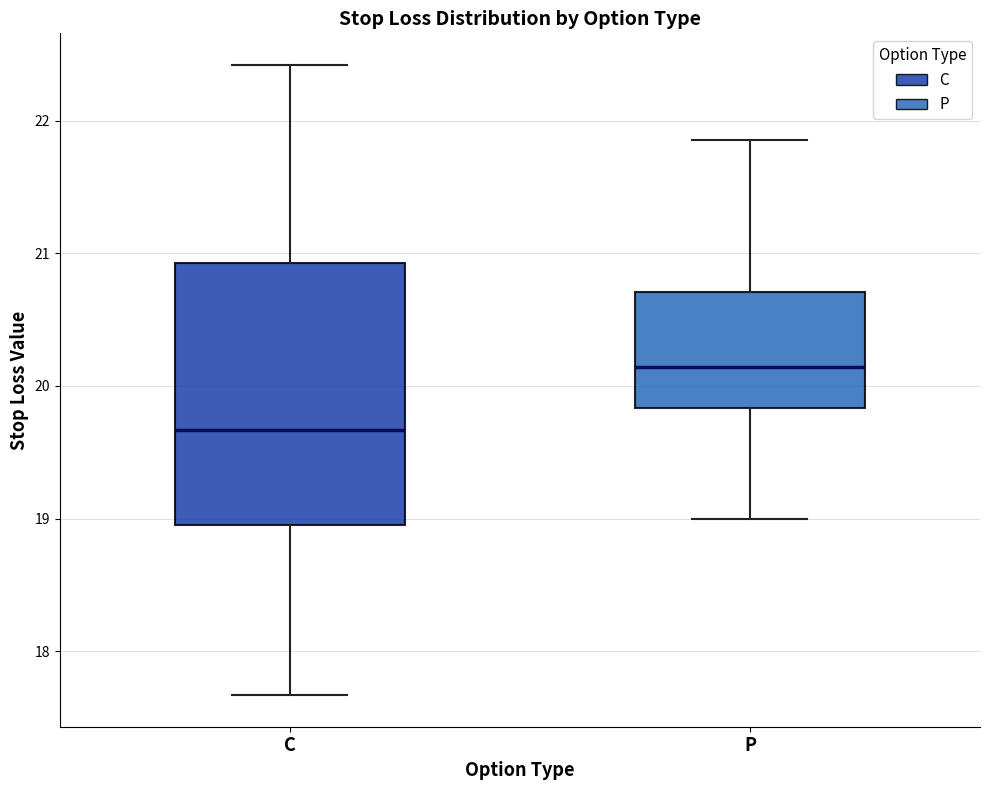

Which box's median line is the lowest?

C